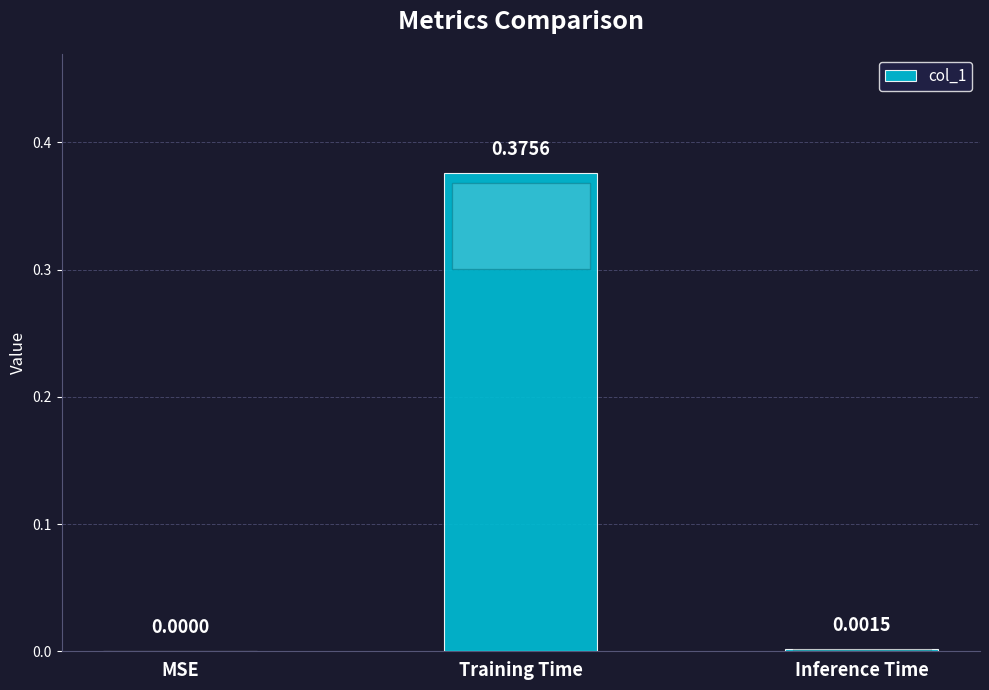

Which category has the highest value across all series?

Training Time